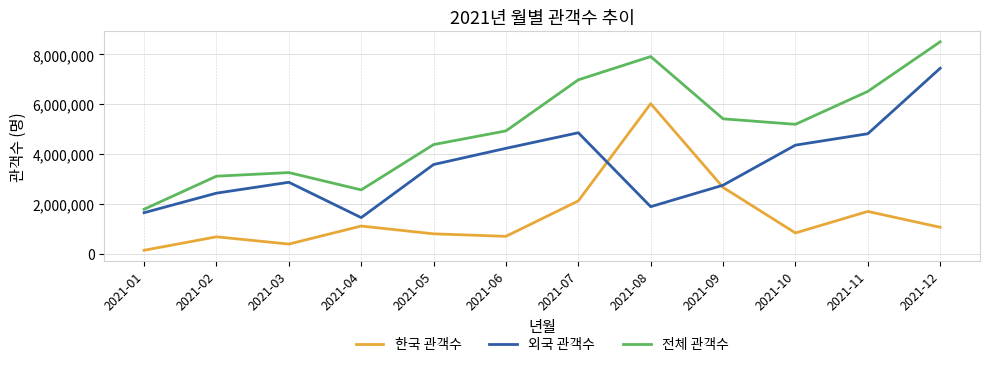

Rank the series by their average value, from highest to lowest.

전체 관객수, 외국 관객수, 한국 관객수